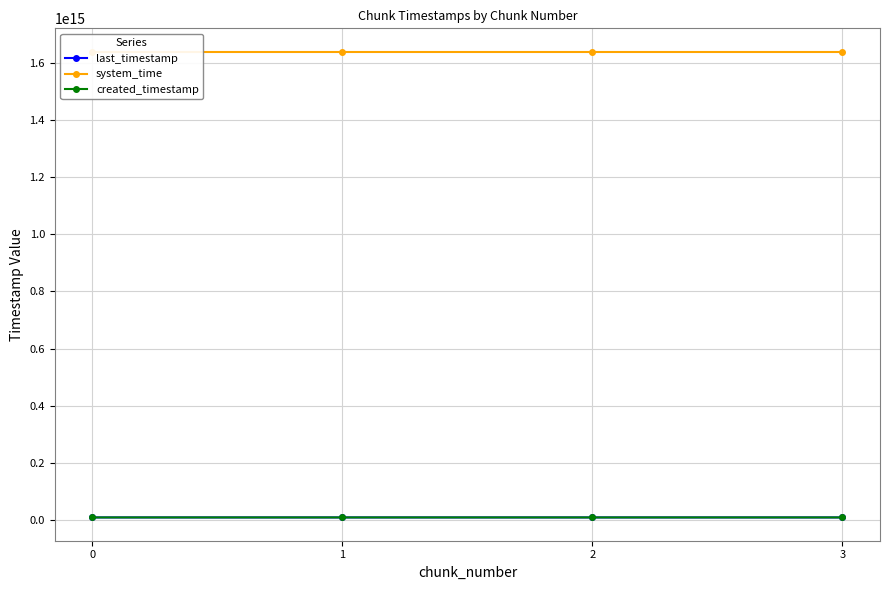

What is the difference between the maximum and second lowest values in the system_time series?

25646467